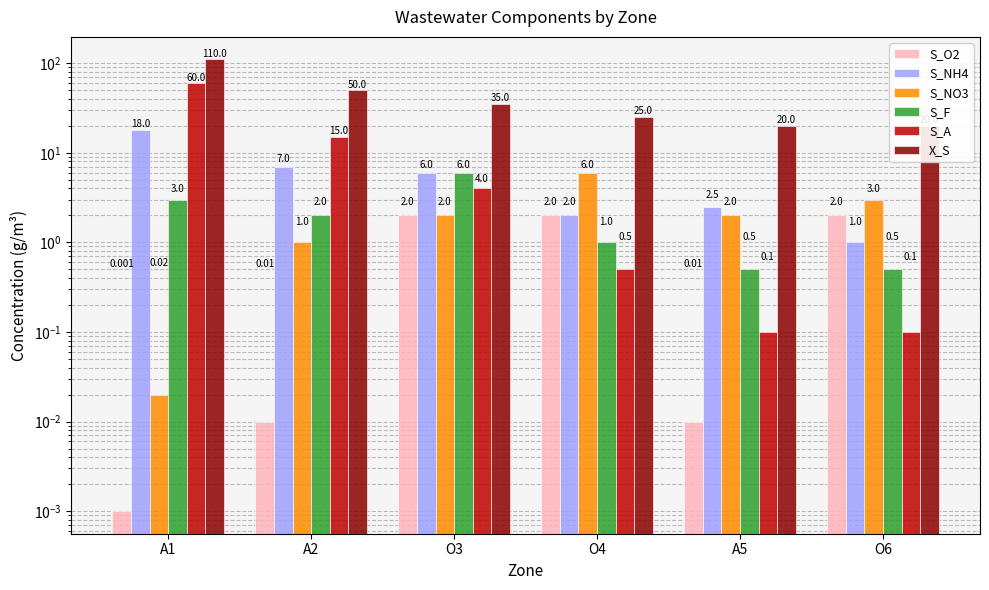

Reading left to right, transcribe all the data shown in this chart.

S_O2: 0.0	0.0	2.0	2.0	0.0	2.0
S_NH4: 18.0	7.0	6.0	2.0	2.5	1.0
S_NO3: 0.0	1.0	2.0	6.0	2.0	3.0
S_F: 3.0	2.0	6.0	1.0	0.5	0.5
S_A: 60.0	15.0	4.0	0.5	0.1	0.1
X_S: 110.0	50.0	35.0	25.0	20.0	20.0